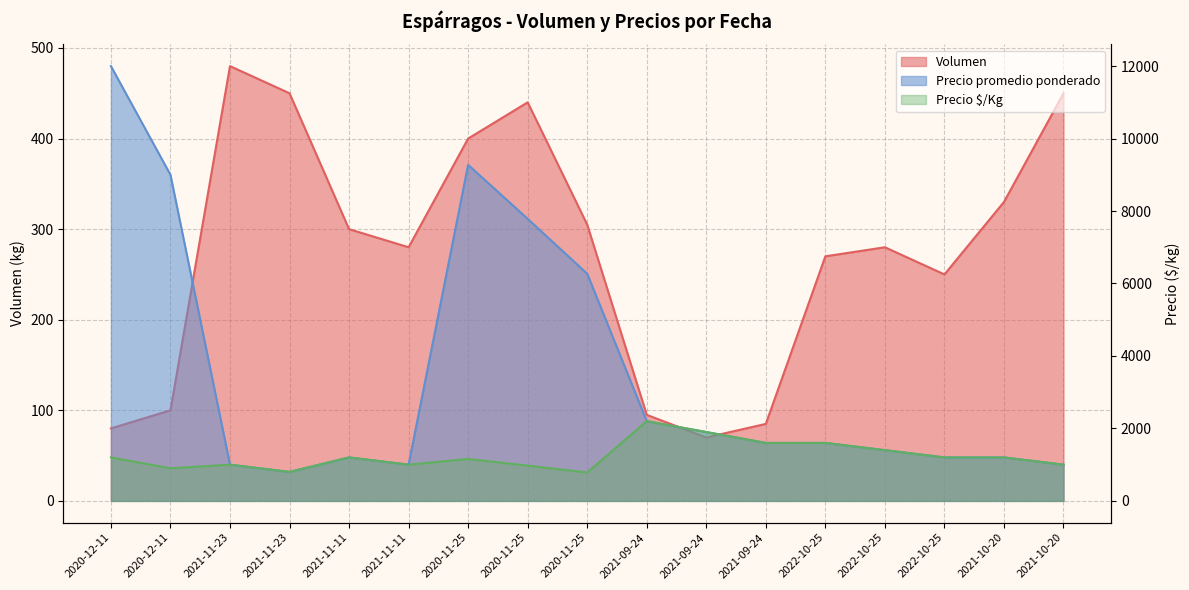

Rank the categories by Precio promedio ponderado value from lowest to highest.

2021-11-23, 2021-11-23, 2021-11-11, 2021-10-20, 2021-11-11, 2022-10-25, 2021-10-20, 2022-10-25, 2021-09-24, 2022-10-25, 2021-09-24, 2021-09-24, 2020-11-25, 2020-11-25, 2020-12-11, 2020-11-25, 2020-12-11